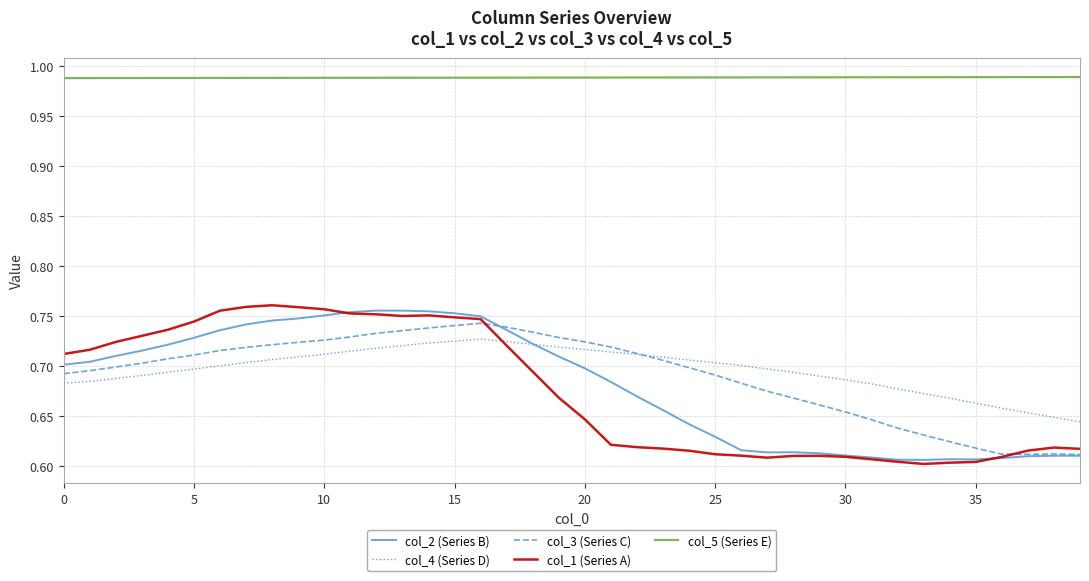

True or false: col_5 (Series E) and col_2 (Series B) cross at least once.

False